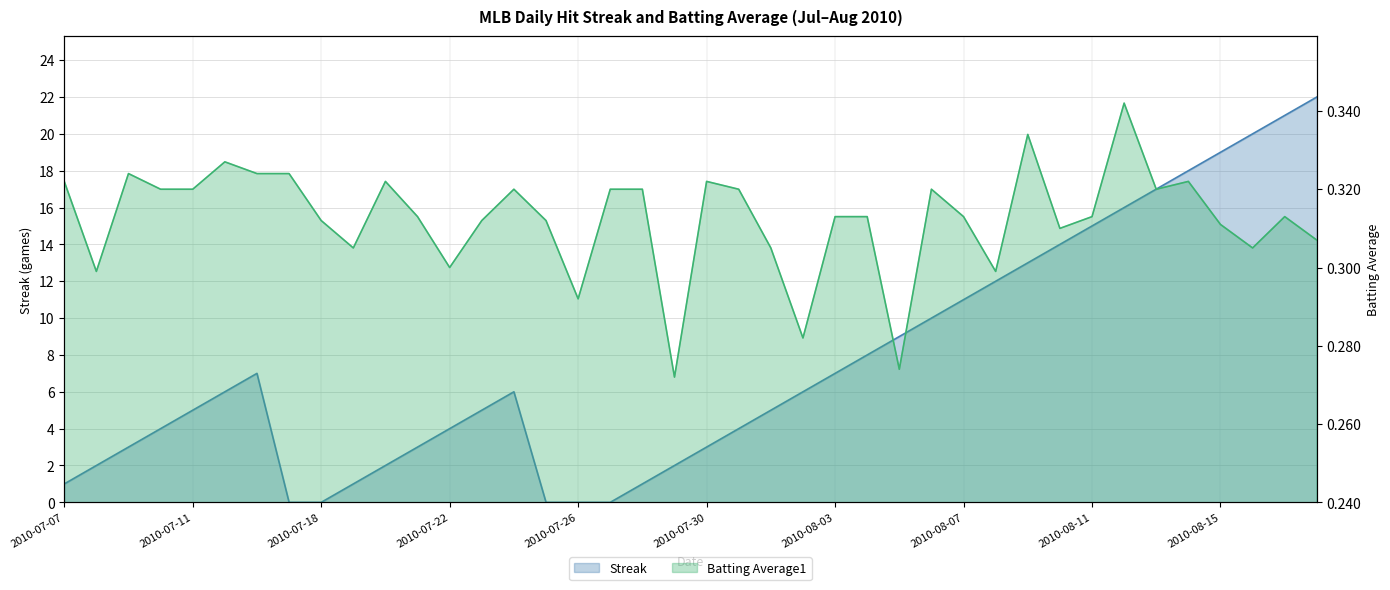

List the series in order of their peak value, lowest first.

Batting Average1, Streak